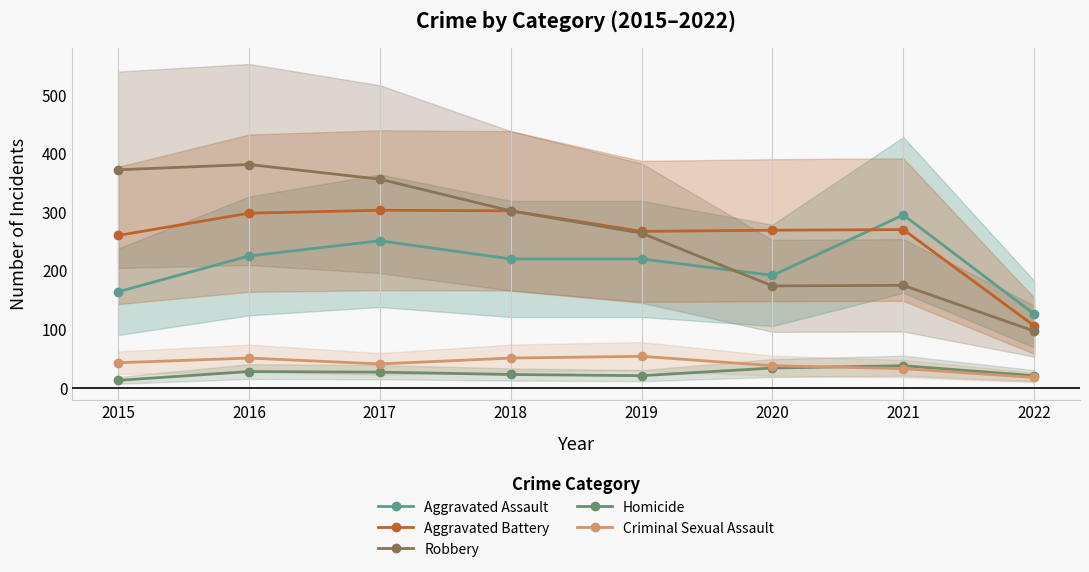

Reading left to right, list all the values displayed in this chart.

Aggravated Assault: 2015=164	2016=225	2017=251	2018=220	2019=220	2020=192	2021=295	2022=126
Aggravated Battery: 2015=260	2016=298	2017=303	2018=302	2019=267	2020=269	2021=270	2022=106
Robbery: 2015=372	2016=381	2017=356	2018=302	2019=264	2020=174	2021=175	2022=97
Homicide: 2015=13	2016=28	2017=27	2018=23	2019=21	2020=34	2021=38	2022=21
Criminal Sexual Assault: 2015=43	2016=51	2017=41	2018=51	2019=54	2020=38	2021=33	2022=18